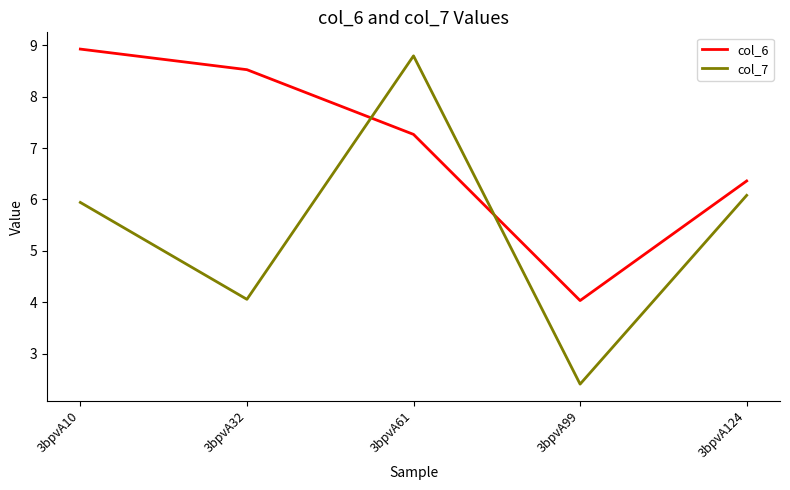

At how many categories does at least one series exceed 6?

4